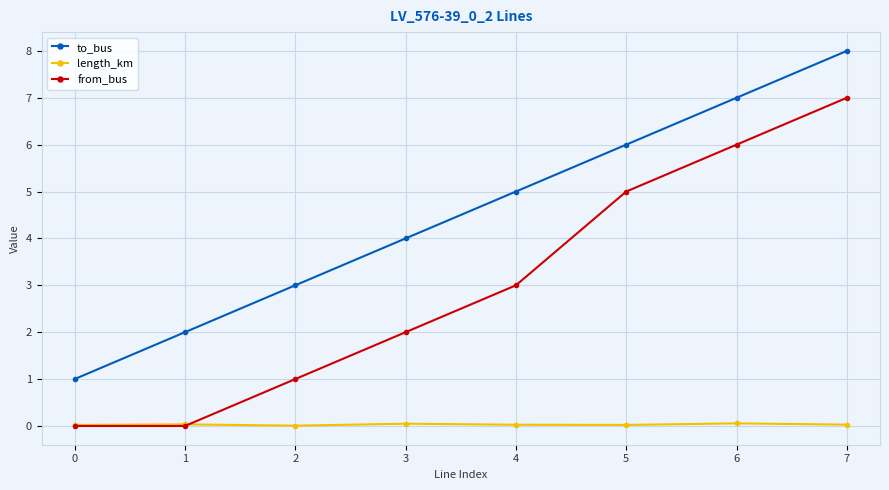

What is the total value across all series at 1?

2.0